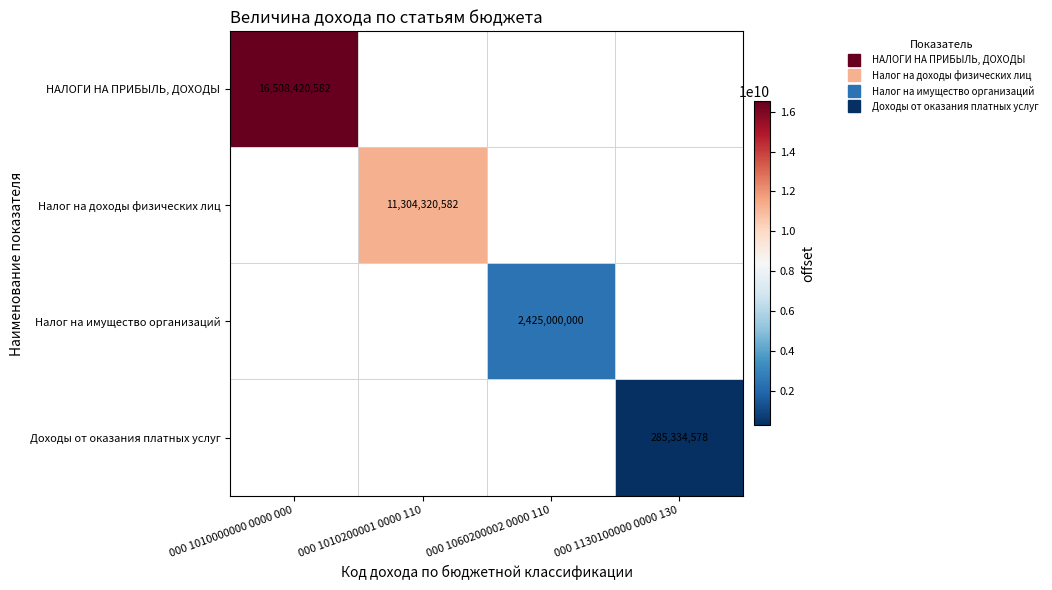

What is the maximum value shown in the chart?

16508420582.2